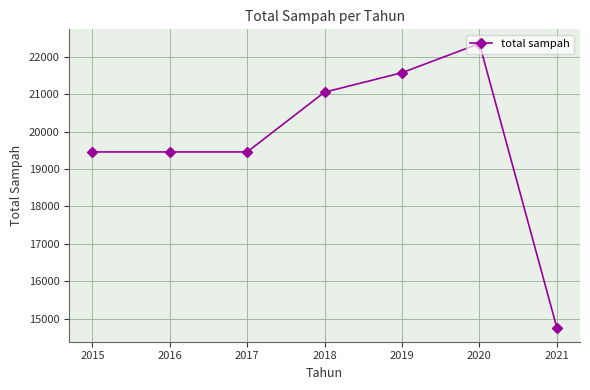

What is the approximate value at 2015?

19458.1